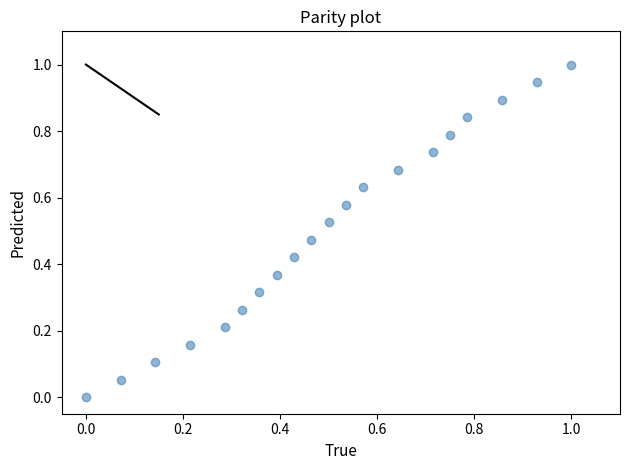

What is the range of Y values (max minus min)?

1.0